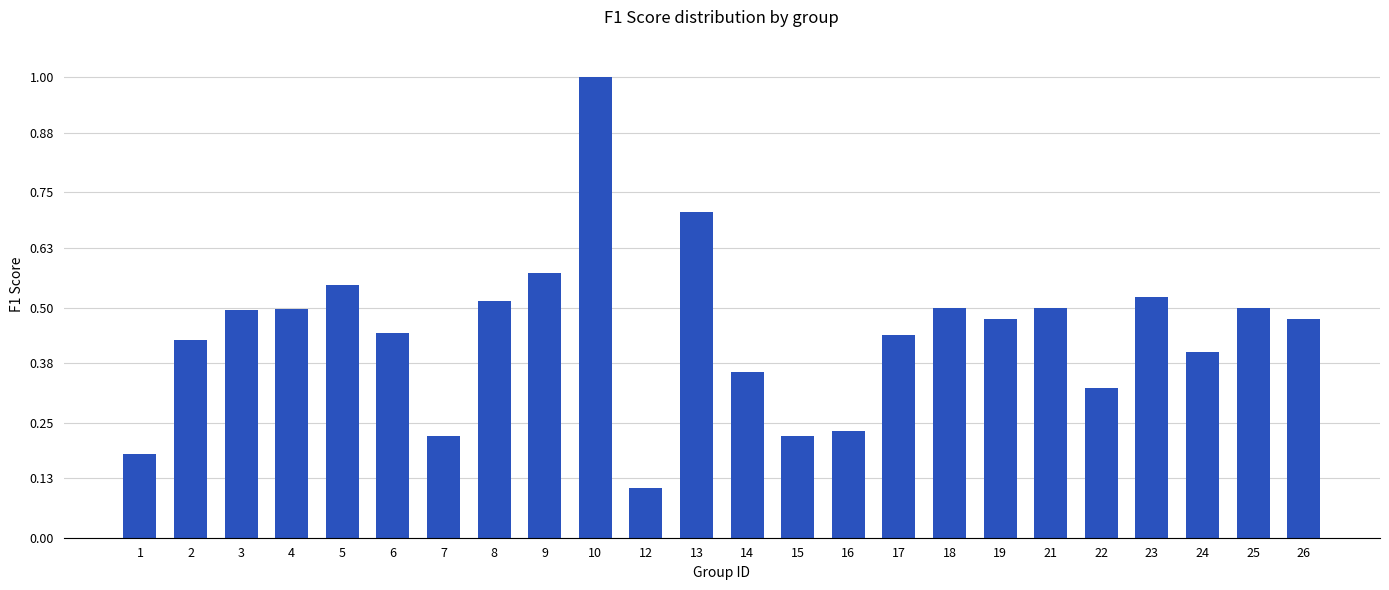

Where is the data nearest to the value 0?

12